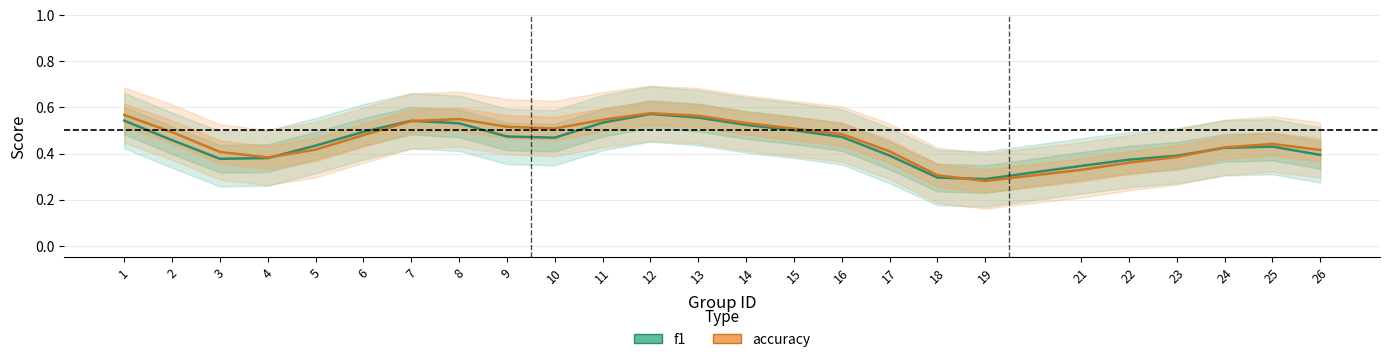

How many distinct data groups are displayed?

2